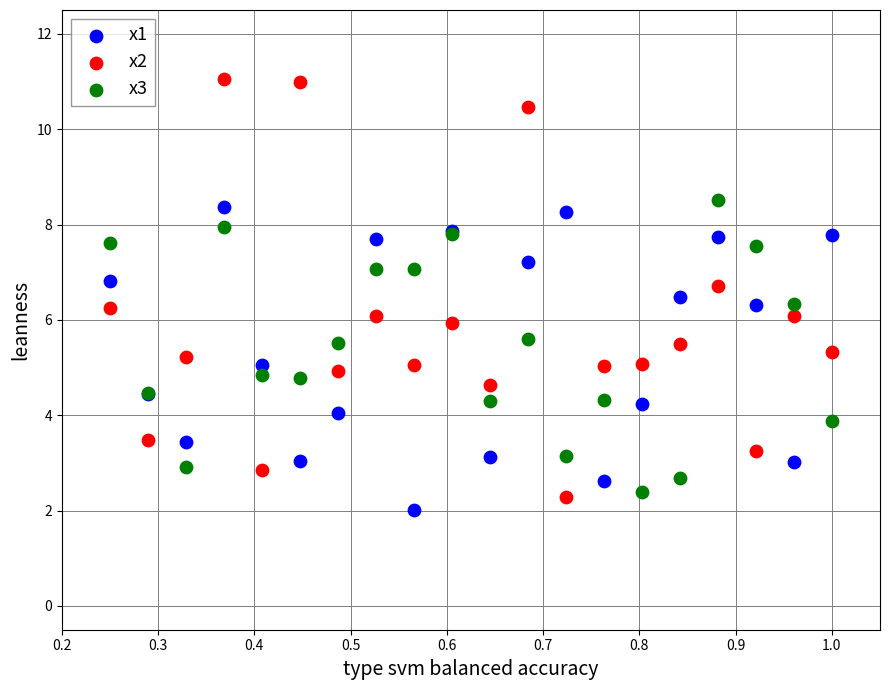

Which series reaches the minimum Y coordinate?

x1